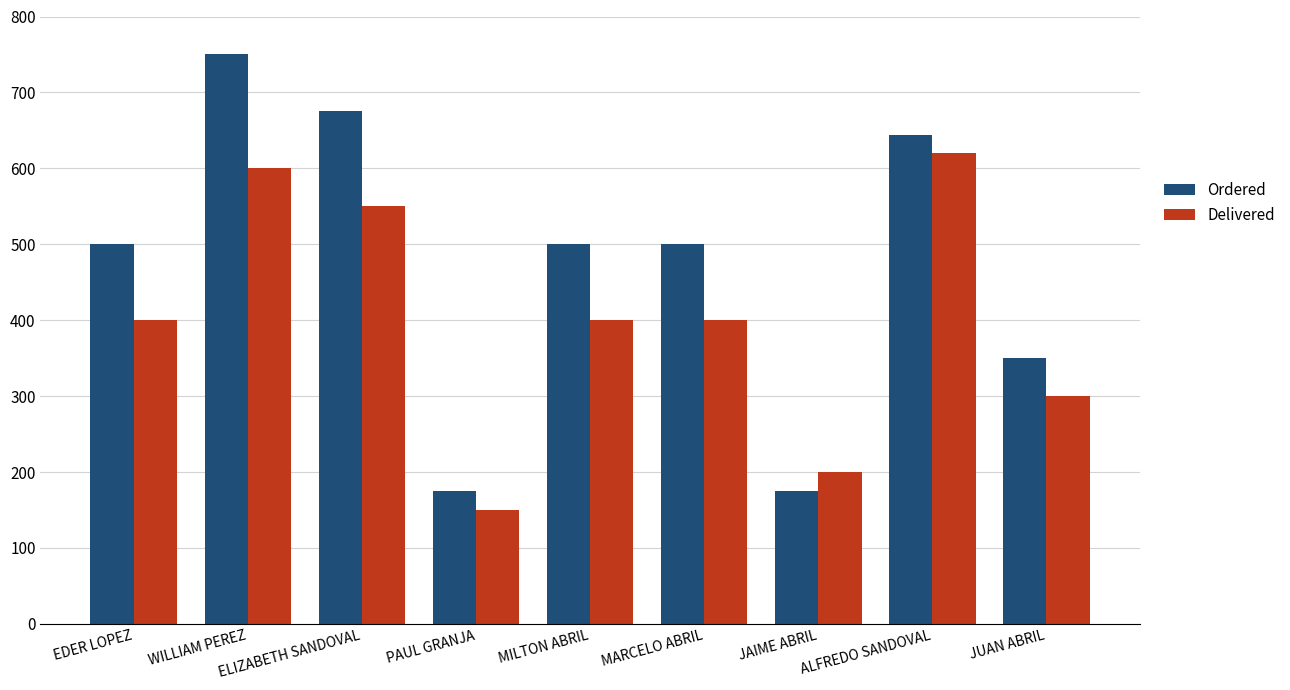

How many data points does each series have?

9